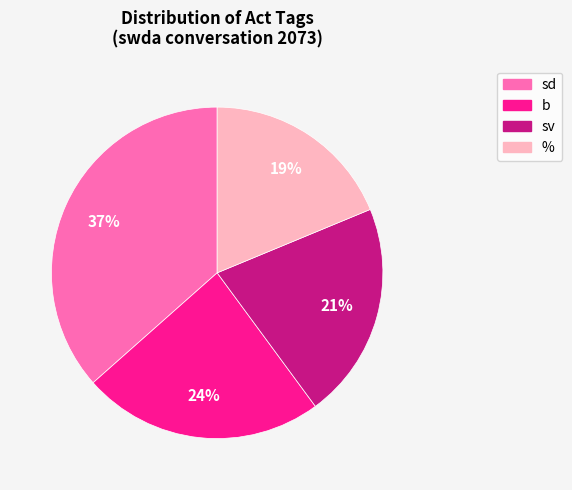

Combined, do b and sv account for over 50%?

No